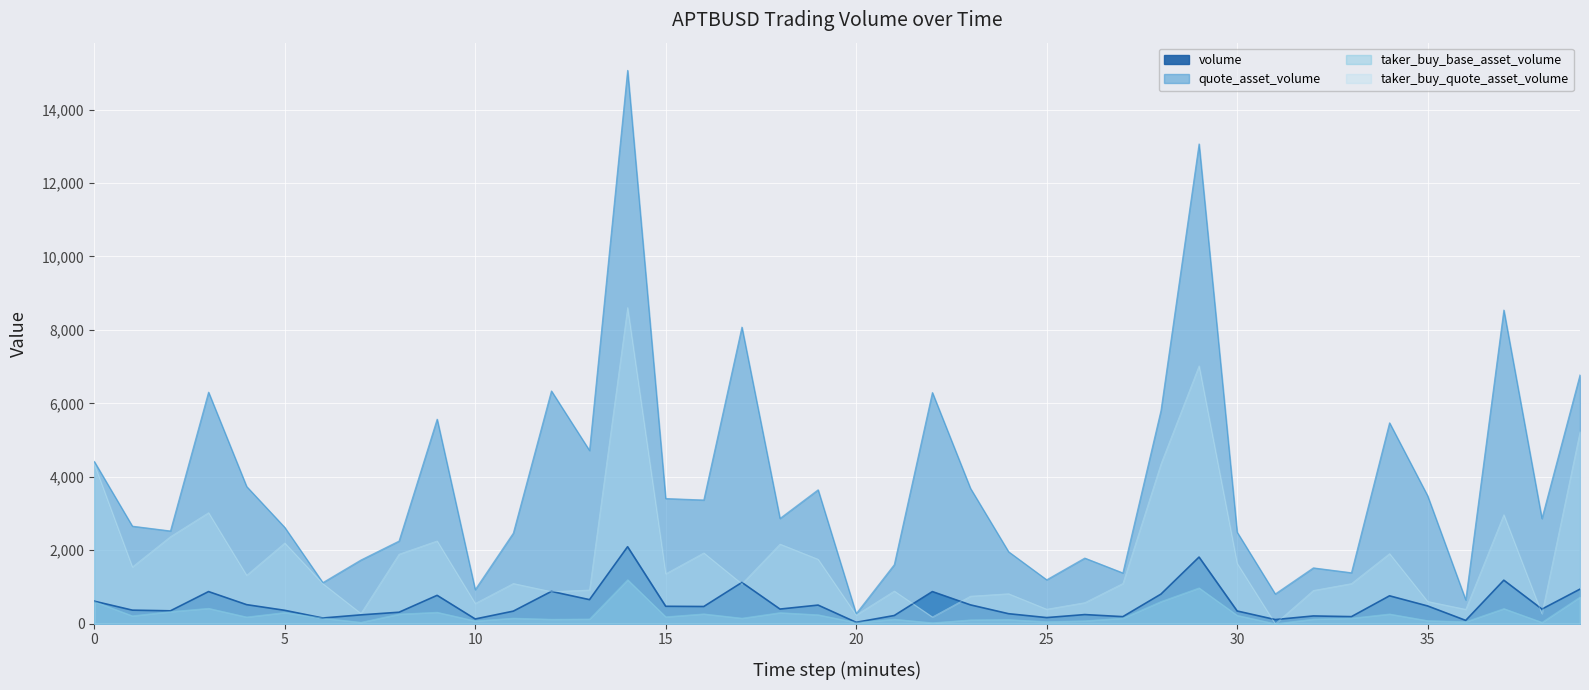

What is the difference between the maximum and minimum values in the taker_buy_quote_asset_volume series?

8609.4